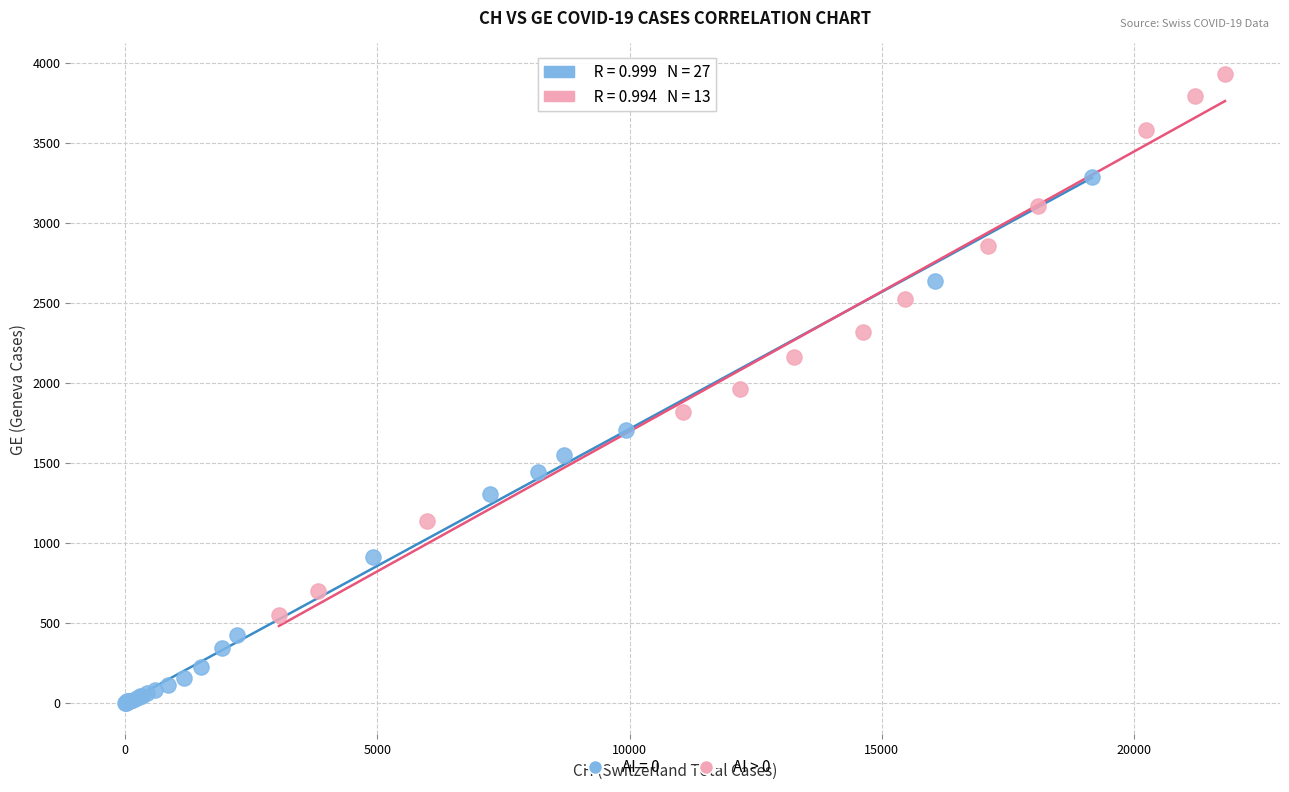

Which series reaches the maximum Y coordinate?

AI > 0